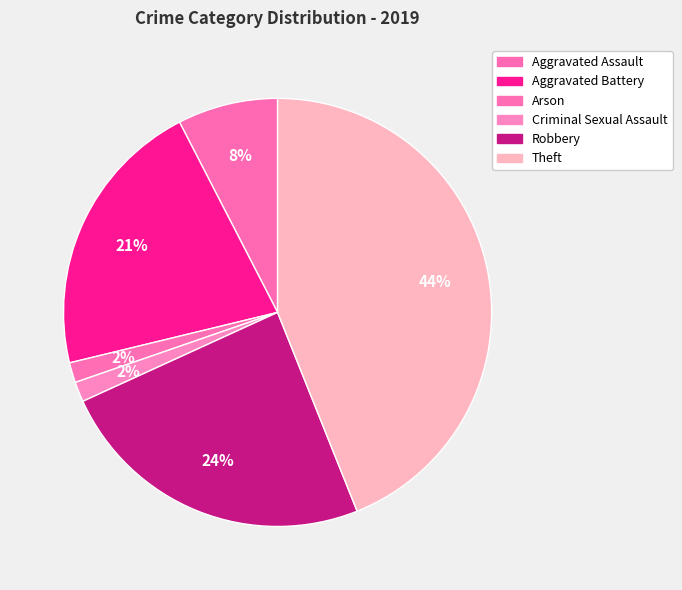

True or false: Robbery accounts for 24% of the total.

True